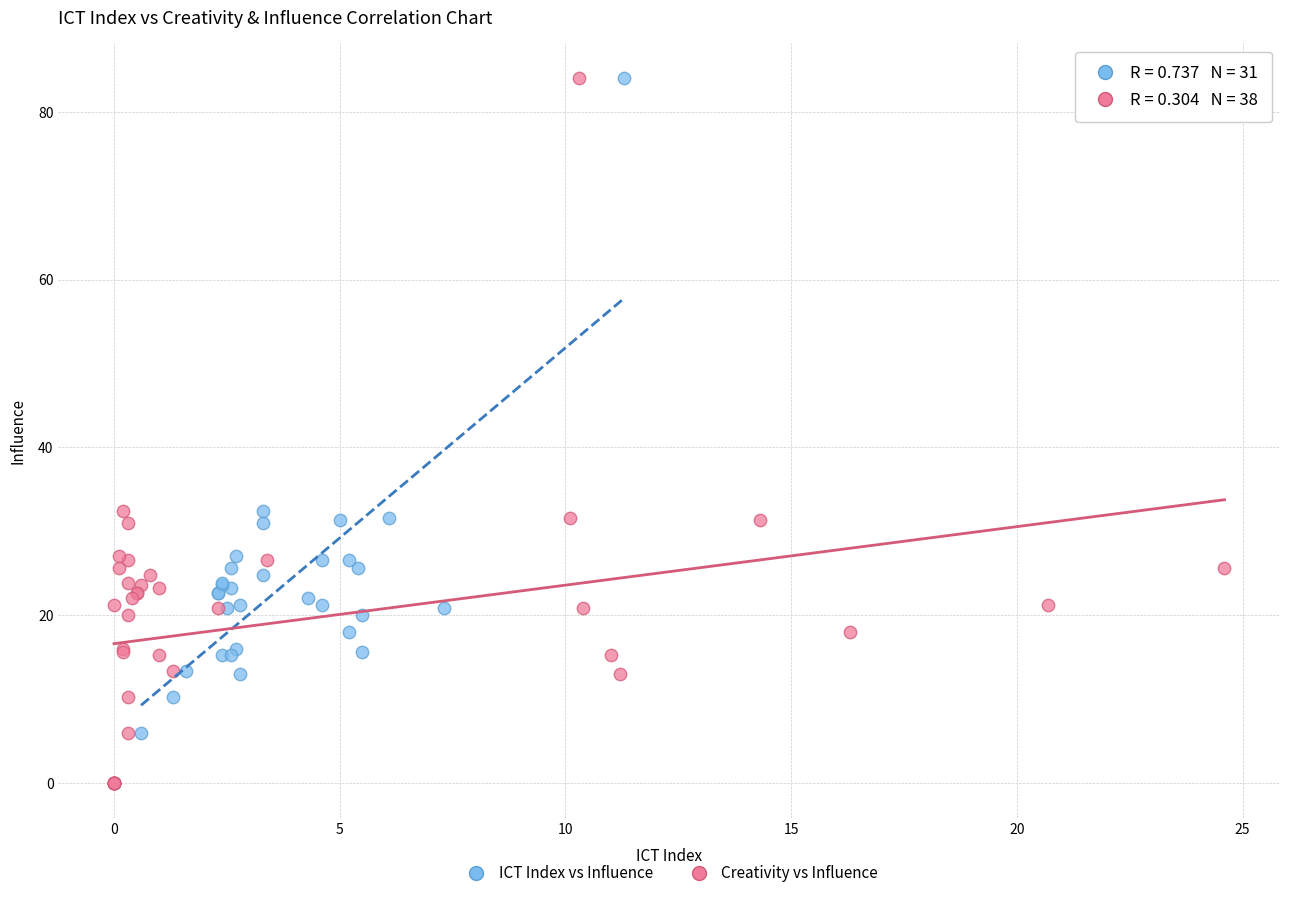

Which series has the widest spread of Y values?

Creativity vs Influence